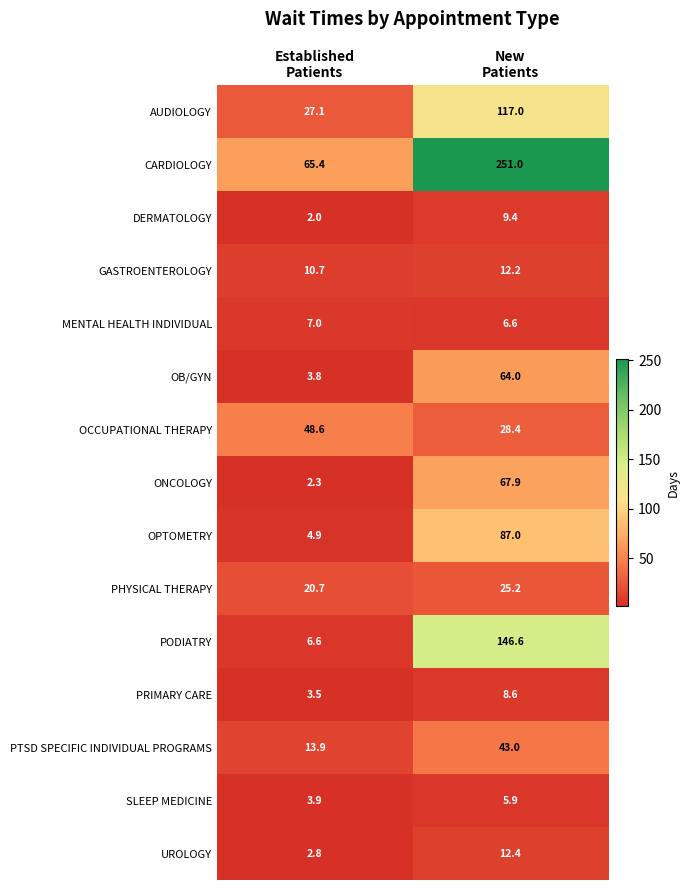

What is the average value of the PODIATRY series?

76.6